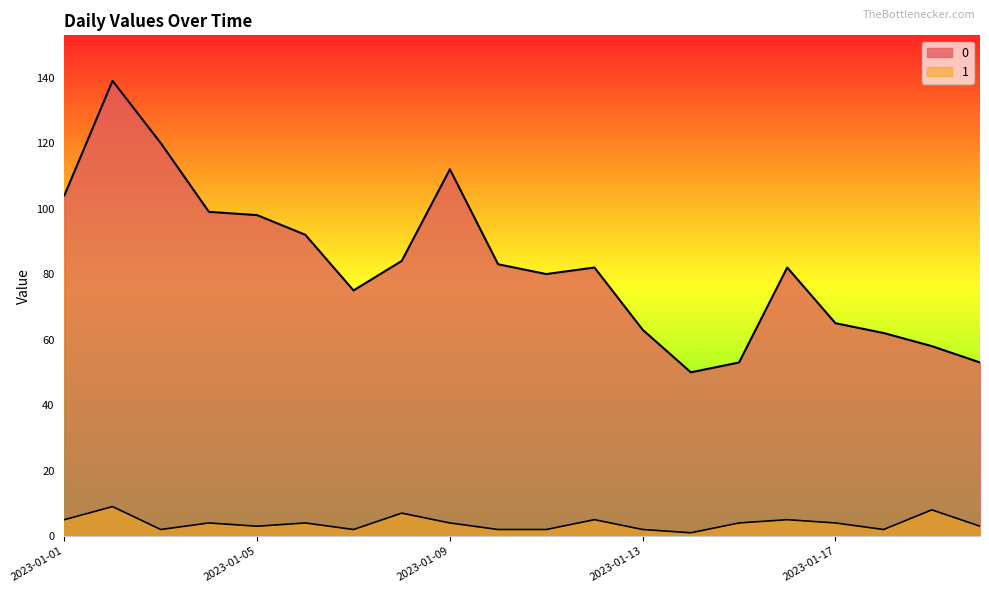

True or false: 1 has a value of 3 at 2023-01-11.

False